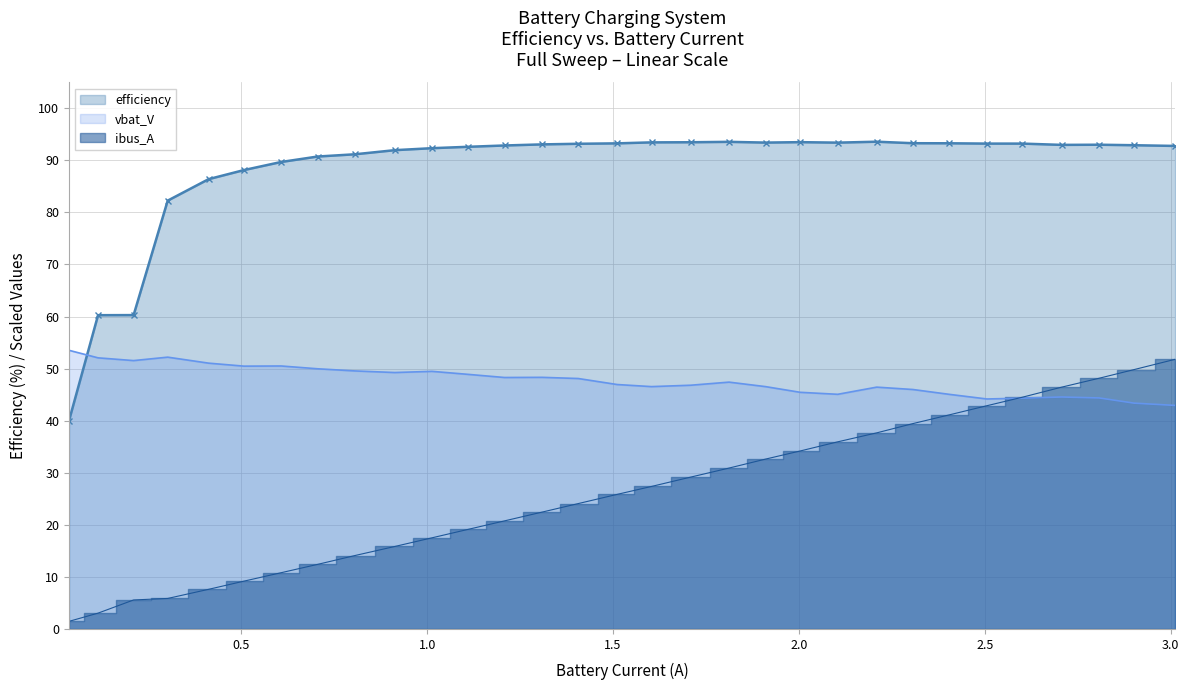

How many values in the efficiency series are below 92?

10